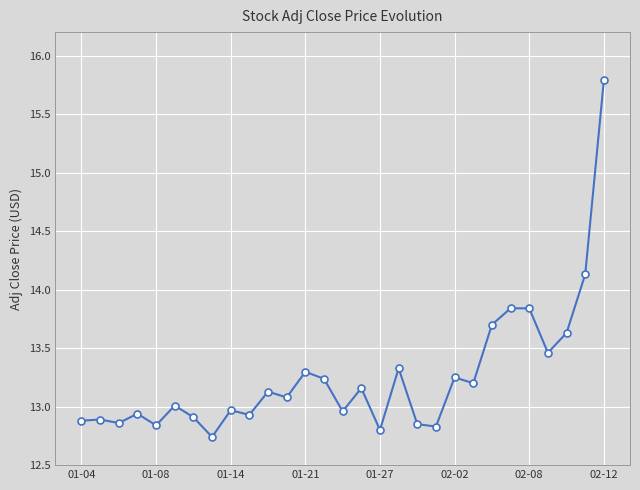

Count the number of categories in the chart.

29